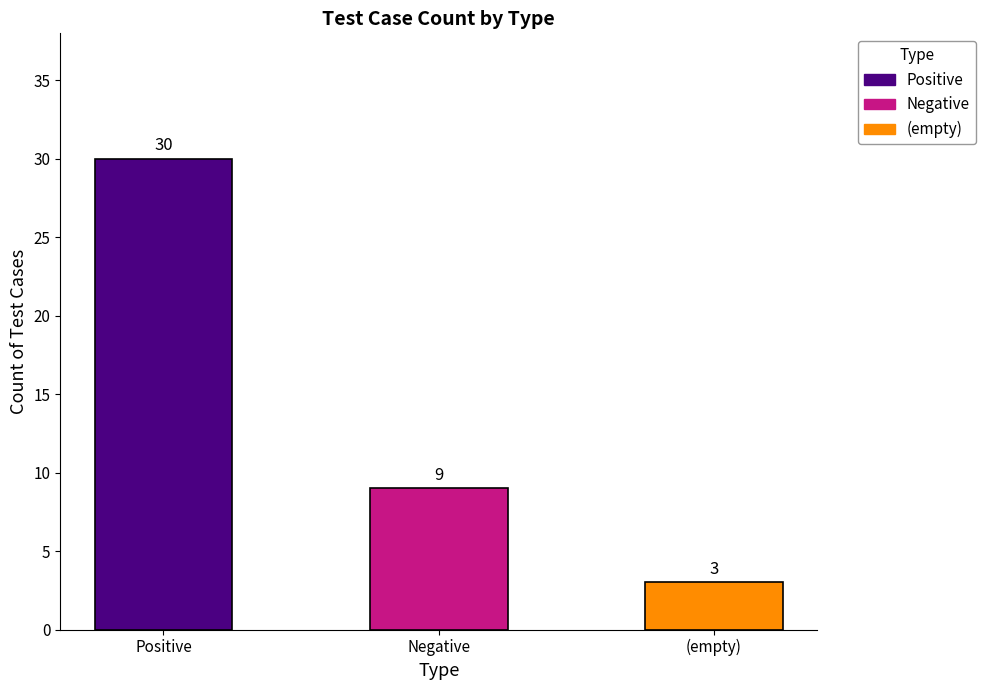

True or false: the data shows 49 at Positive.

False